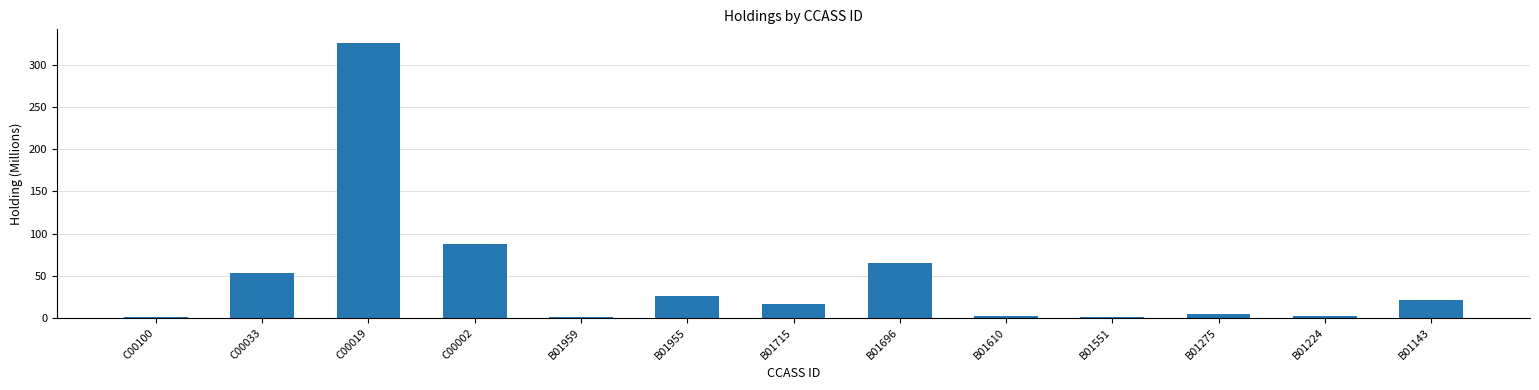

At which label is the value closest to 163?

C00002